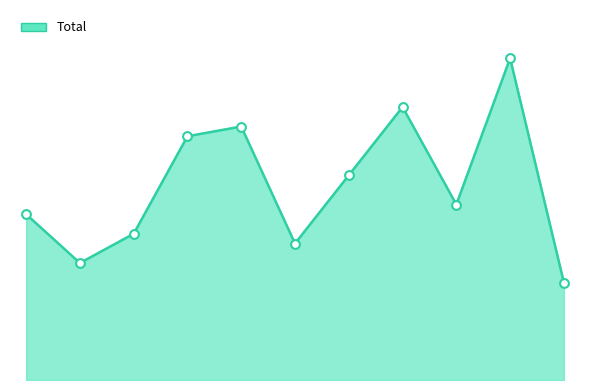

Does the chart have visible grid lines?

No